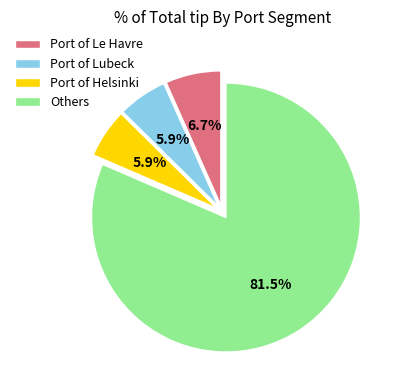

Which has a higher value, Others or Port of Le Havre?

Others